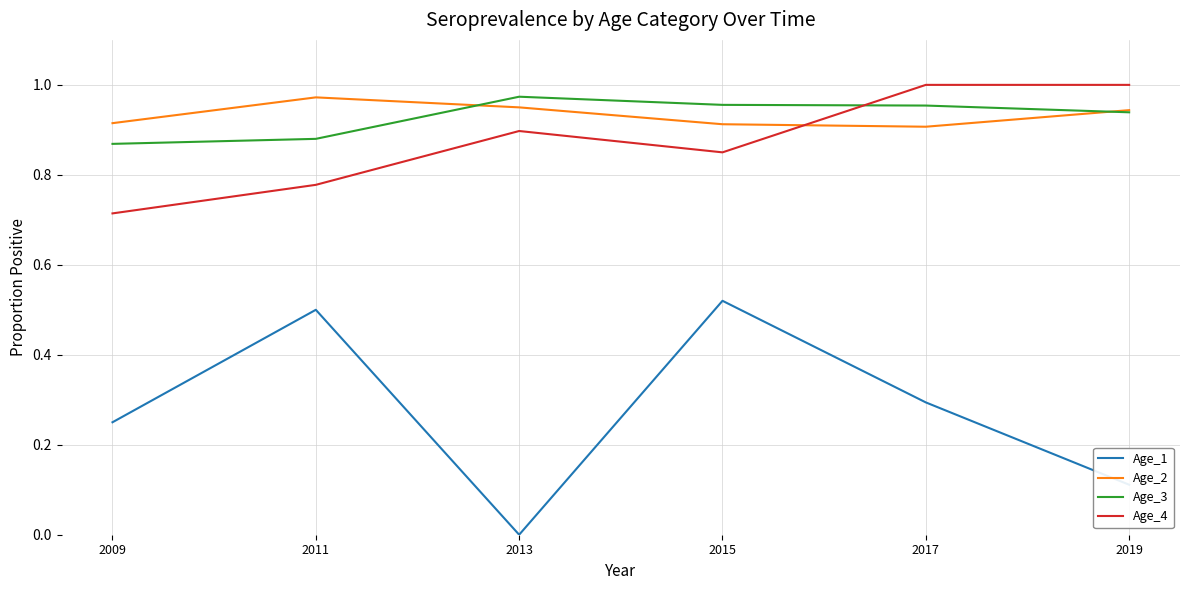

What is the sum of all Age_3 values?

5.6